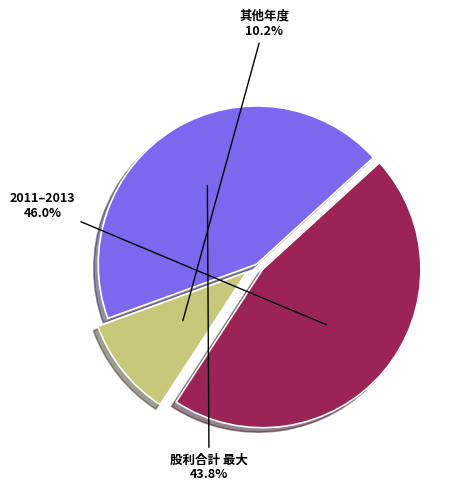

To the nearest percent, what is the average slice percentage?

33%